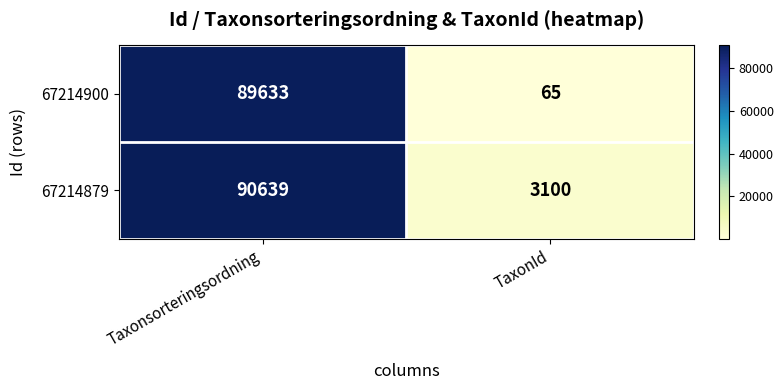

Which series changed the most between Taxonsorteringsordning and TaxonId?

67214900